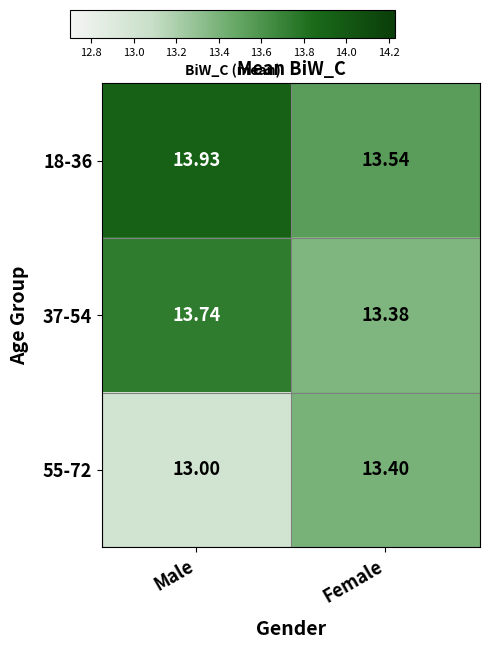

At which label is 37-54 closest to 13?

Female